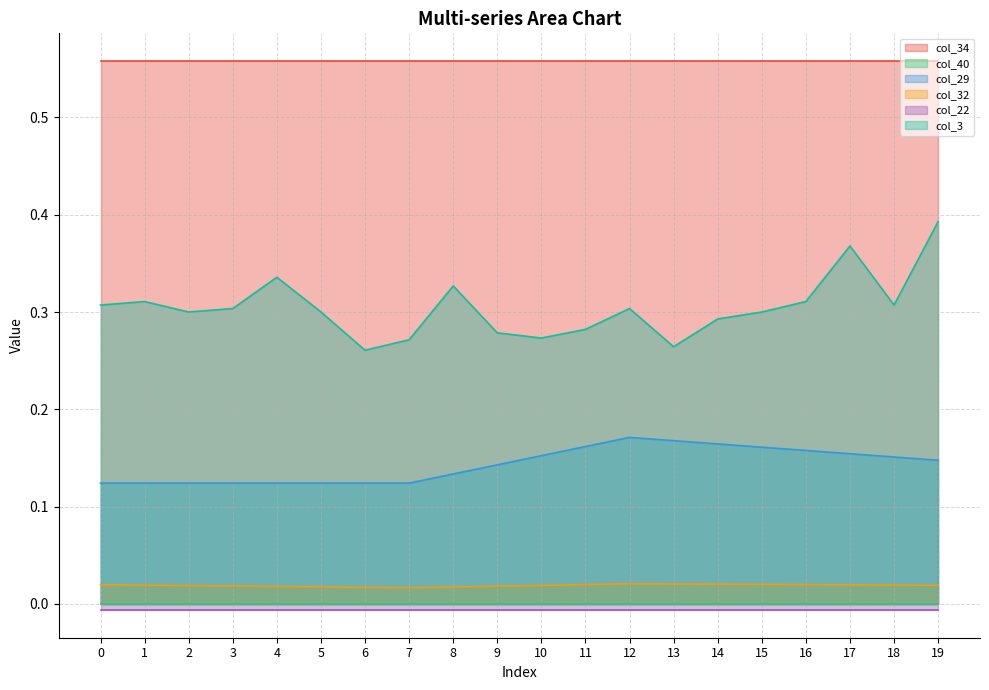

True or false: col_29 and col_3 cross at least once.

False